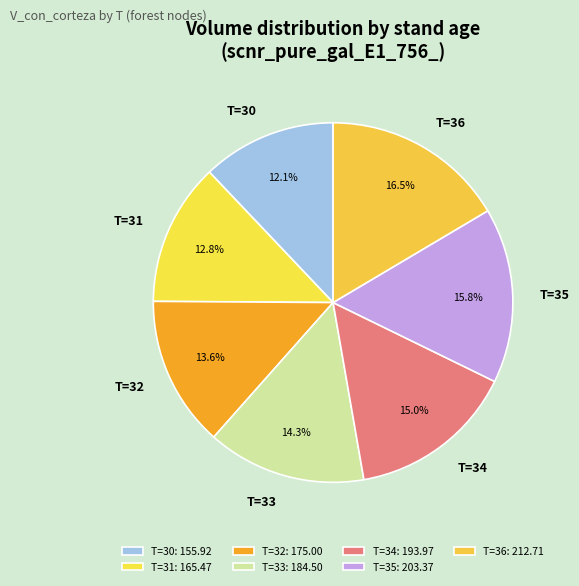

Does any single category account for the majority?

No